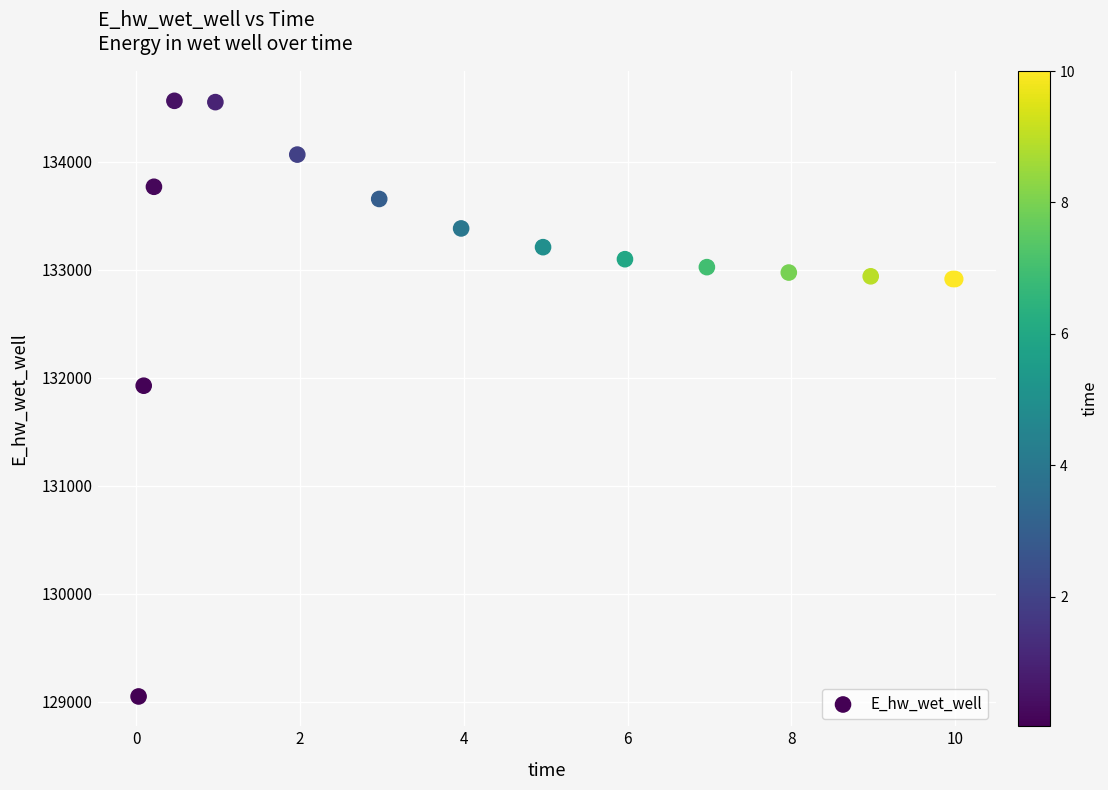

What Y value in the scatter plot is closest to 131806?

131926.3